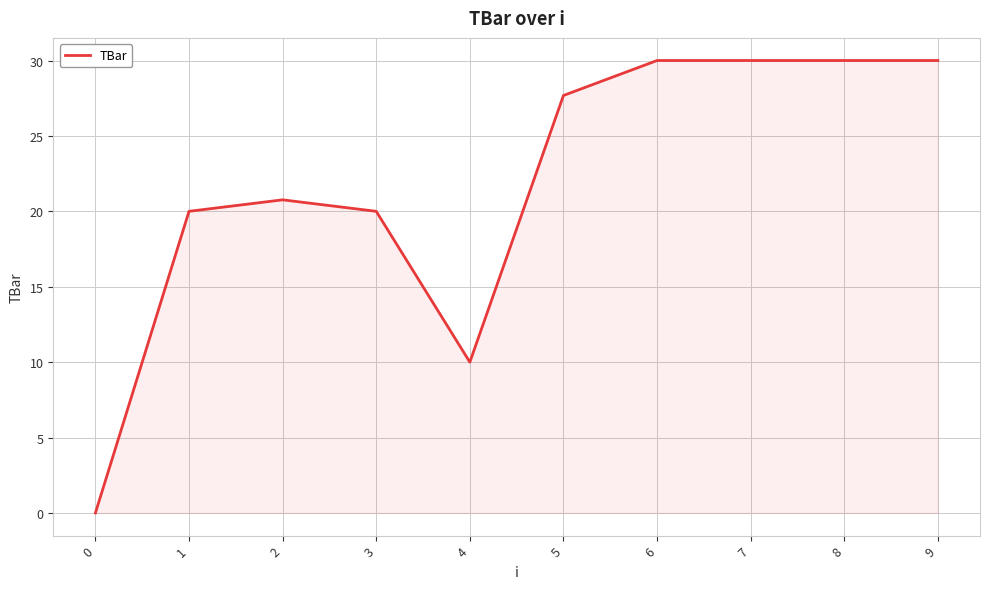

Does the chart display data point markers on the line(s)?

No